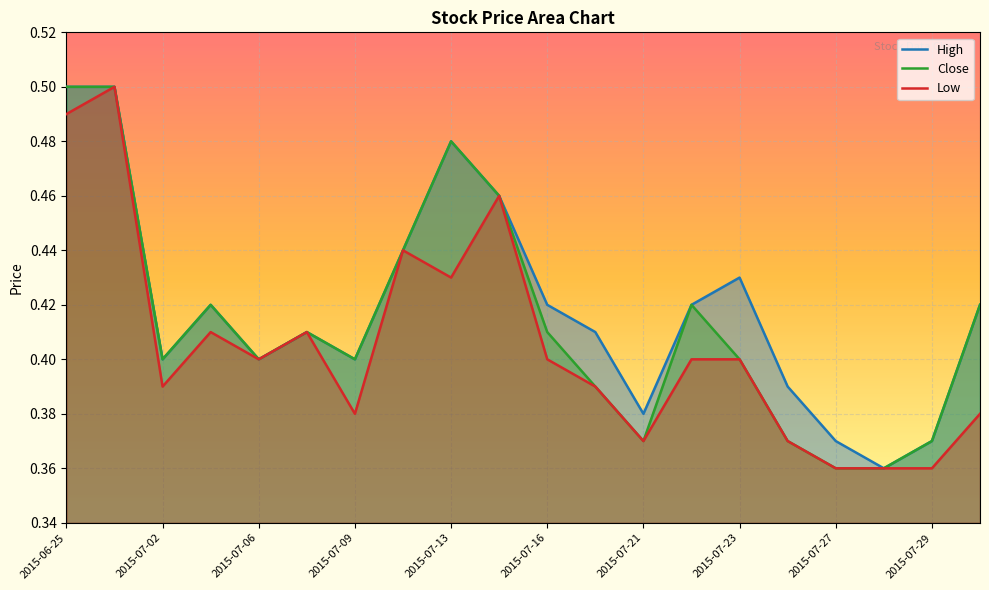

True or false: Close has a value of 0.2 at 2015-07-09.

False